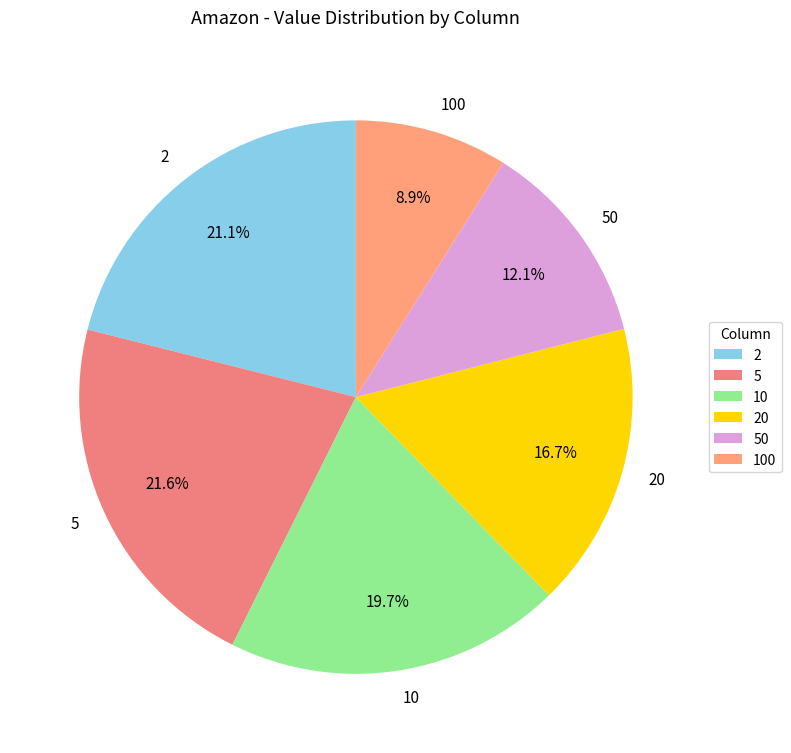

Is it true that 2 is 6% of the pie?

False